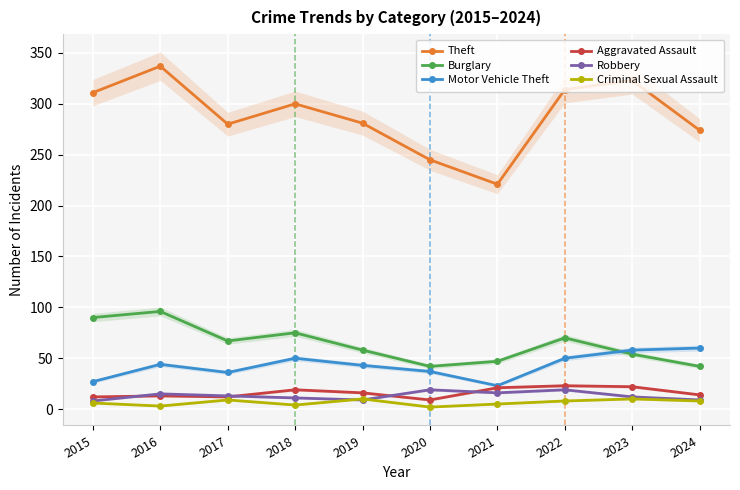

What is the value of the Burglary point at the 8th from the left?

70